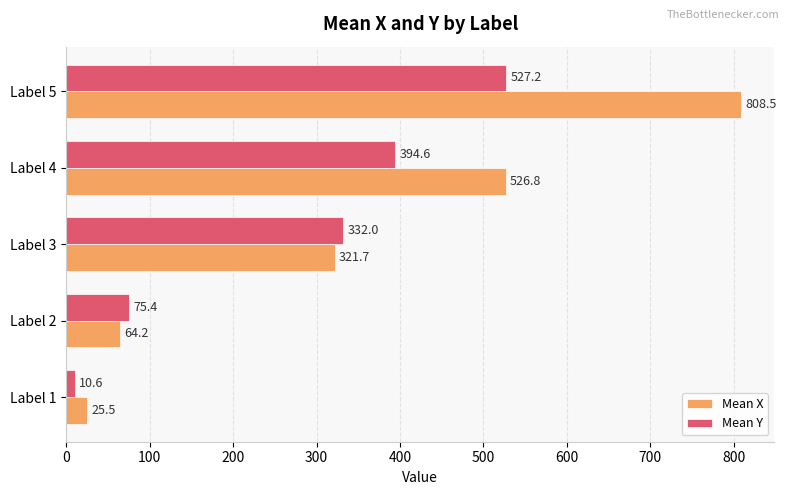

What is the sum of the Mean X values at Label 3 and Label 2?

385.9